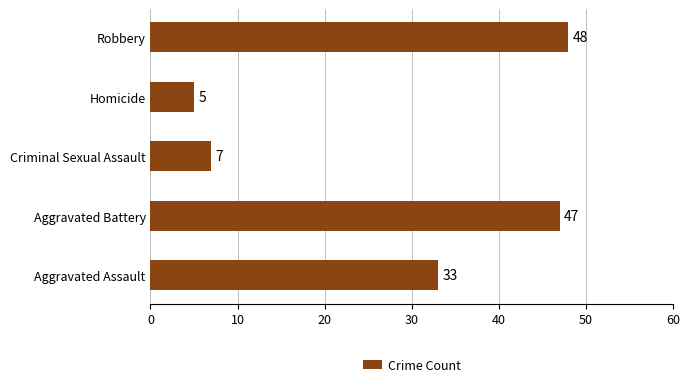

True or false: the data shows 10 at Criminal Sexual Assault.

False